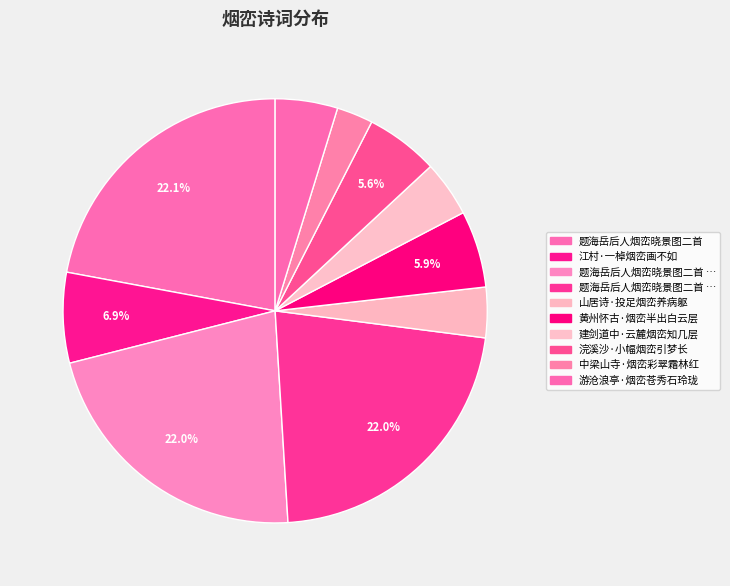

How many slices are in this pie chart?

10